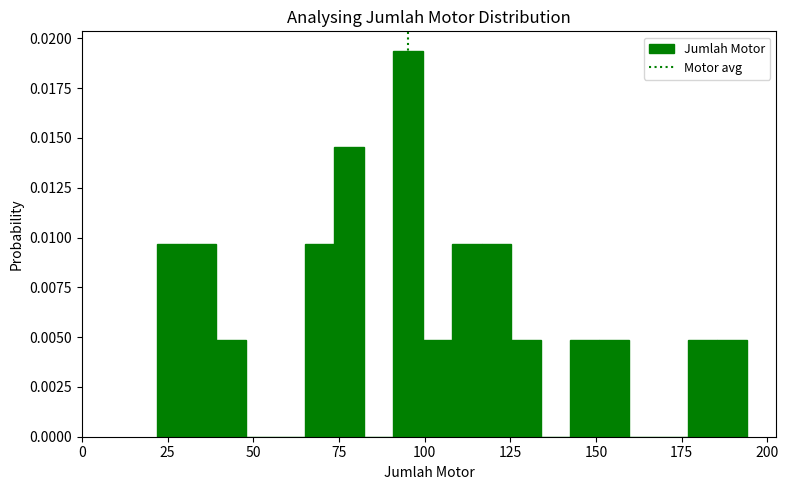

Around what value on the x-axis is the tallest bar? Give the approximate position of its centre, as read against the axis.

95